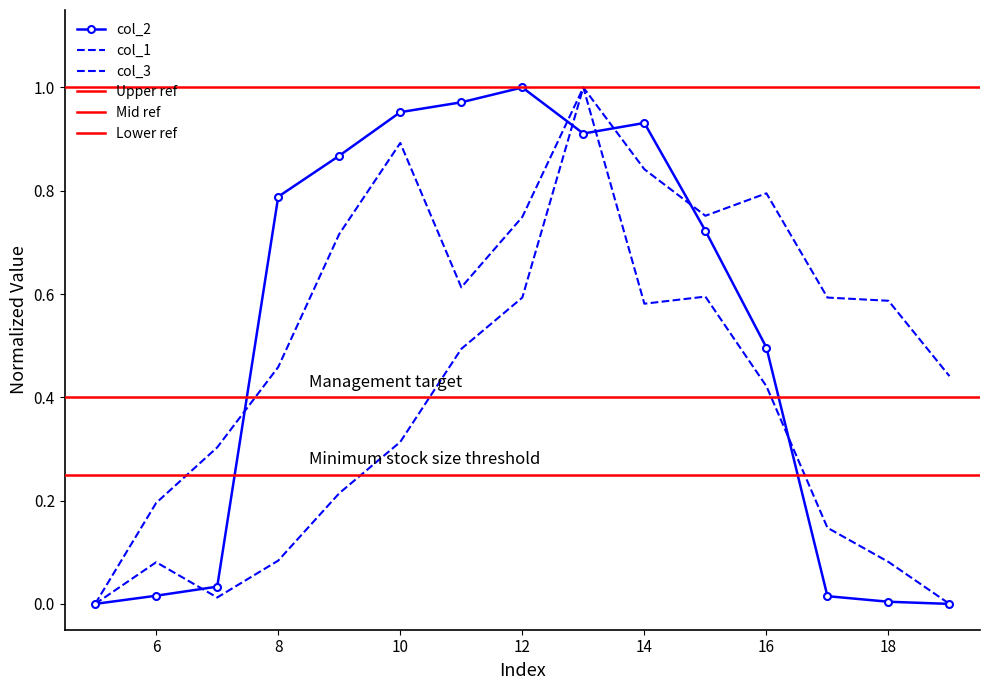

Rank the categories by col_2 value from highest to lowest.

12, 11, 10, 14, 13, 9, 8, 15, 16, 7, 6, 17, 18, 5, 19